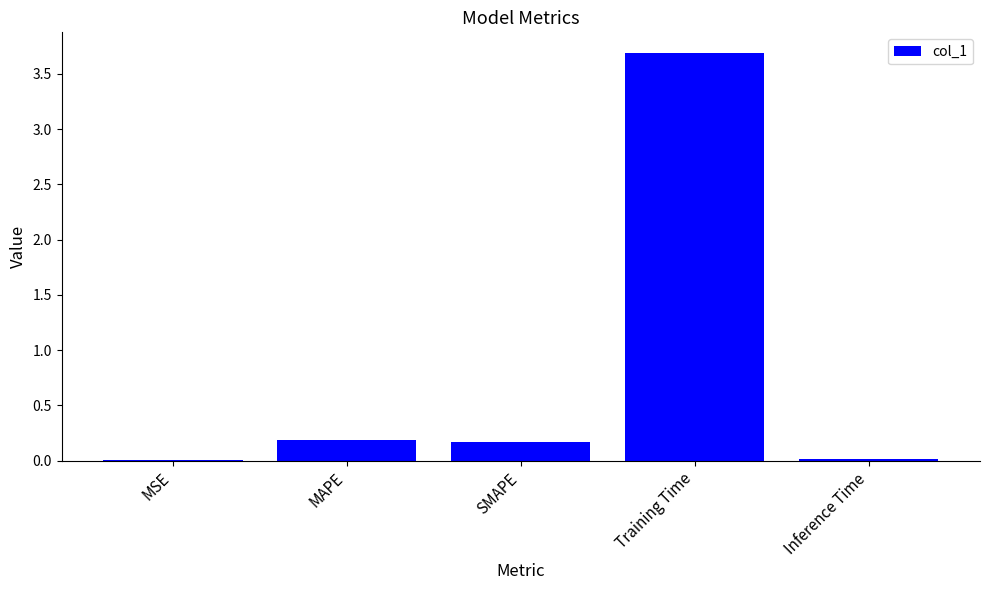

How many data points does each series have?

5